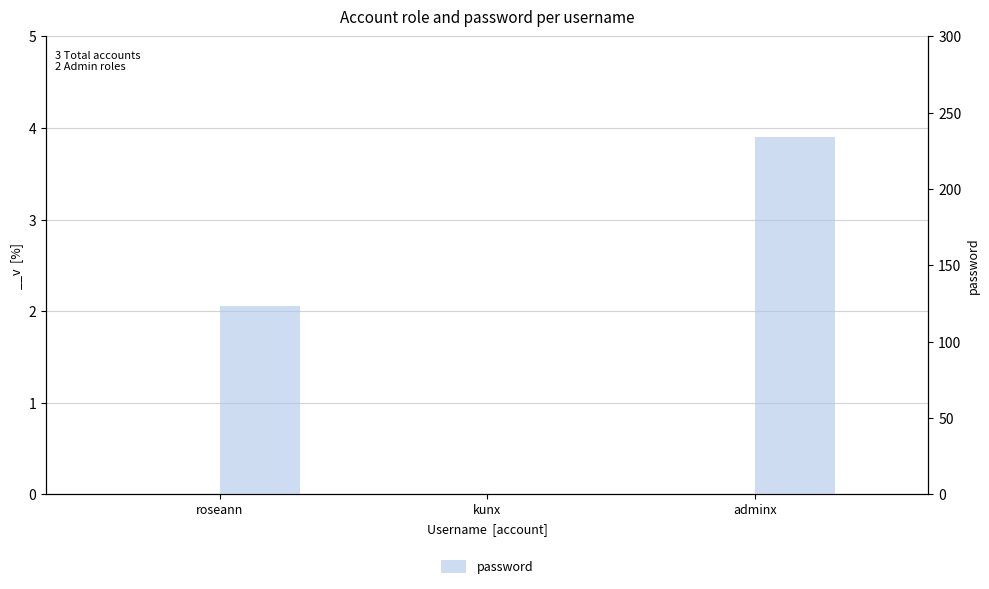

Which category has the lowest value across all series?

kunx